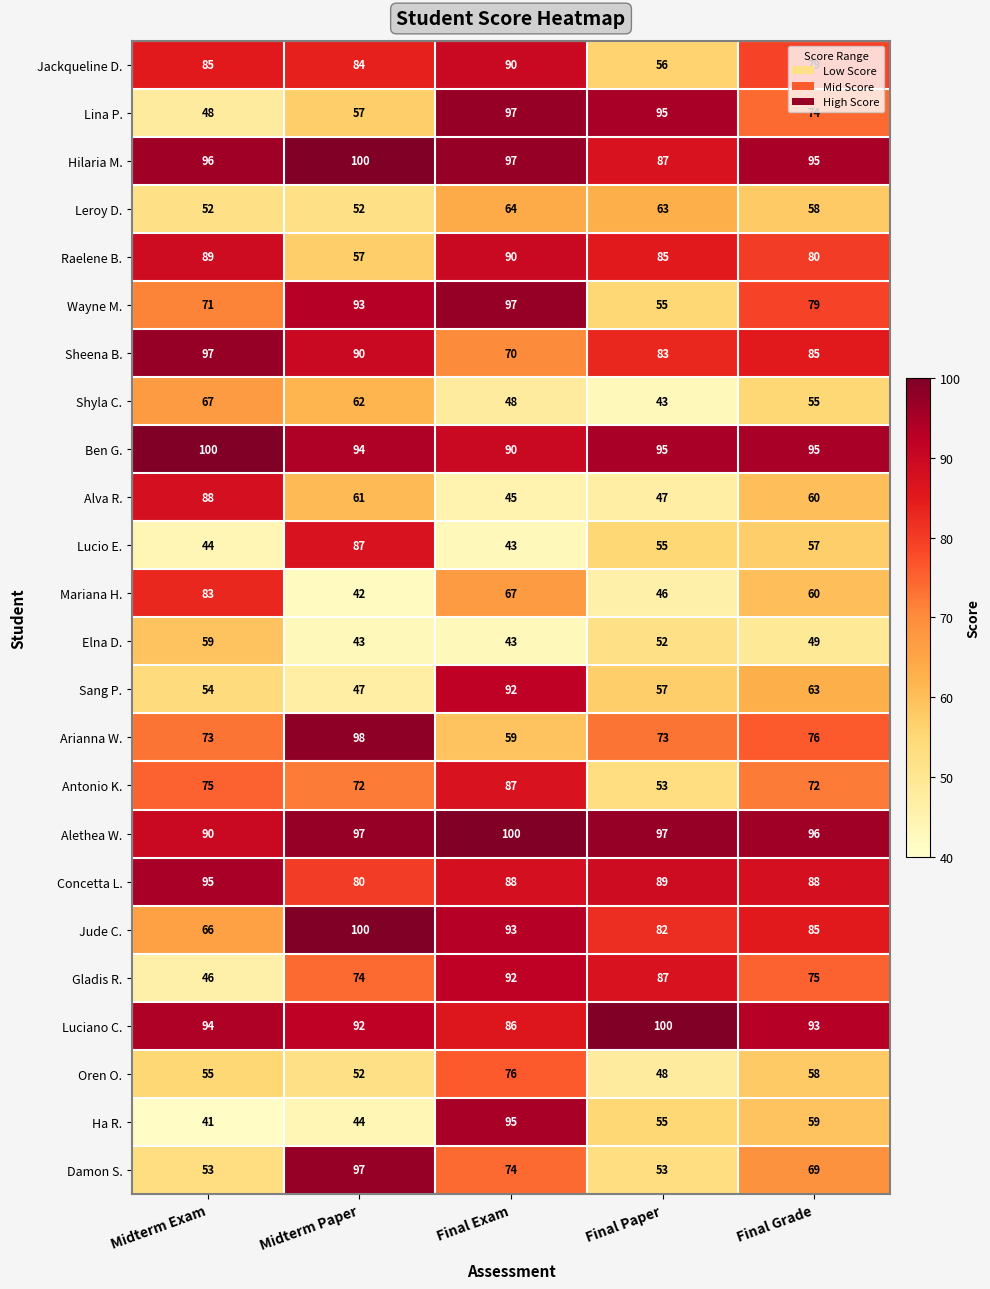

What is the approximate value of Mariana H. at Final Grade, to the nearest 10?

60